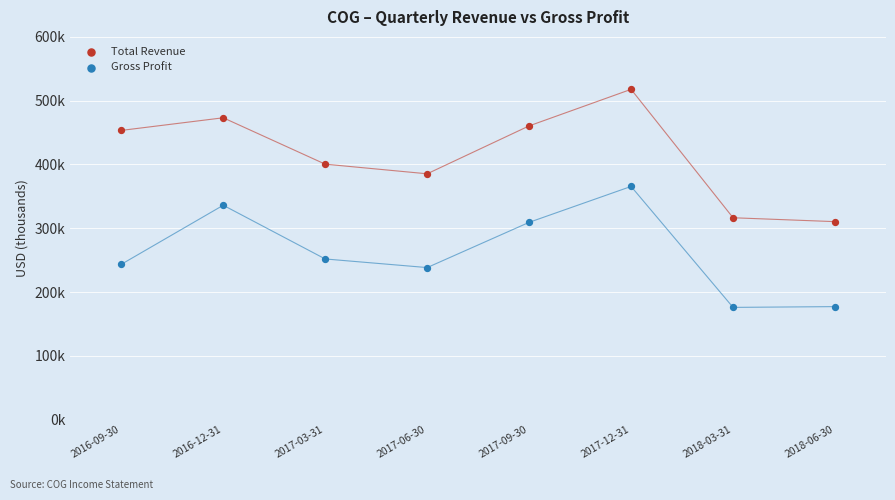

Which series reaches the maximum Y coordinate?

Total Revenue